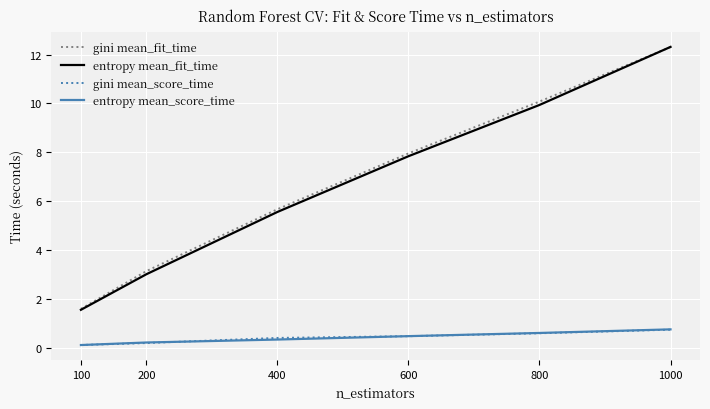

Where is gini mean_fit_time nearest to the value 6?

400